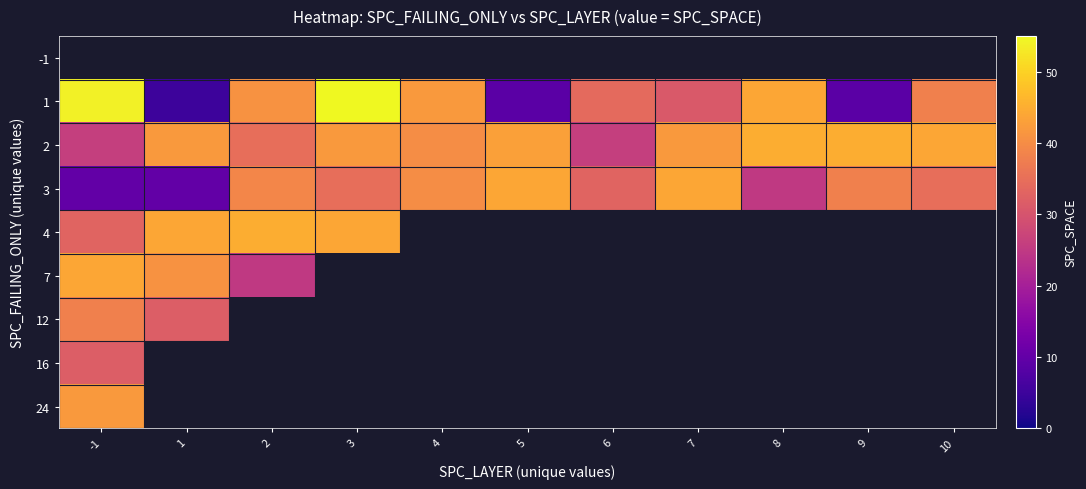

What is the difference between the highest and lowest values at 1?

44